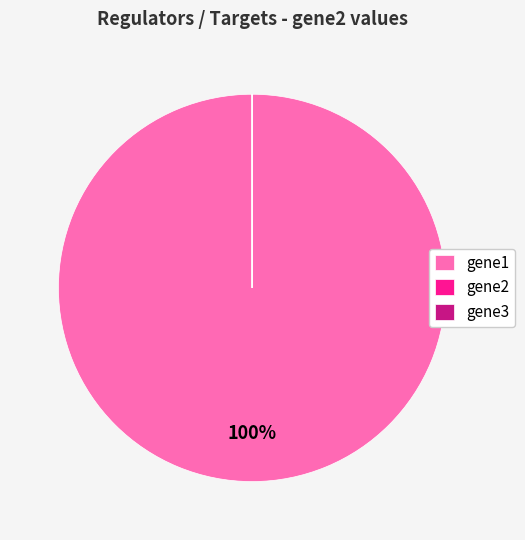

Does gene1 represent more than half of the total?

Yes